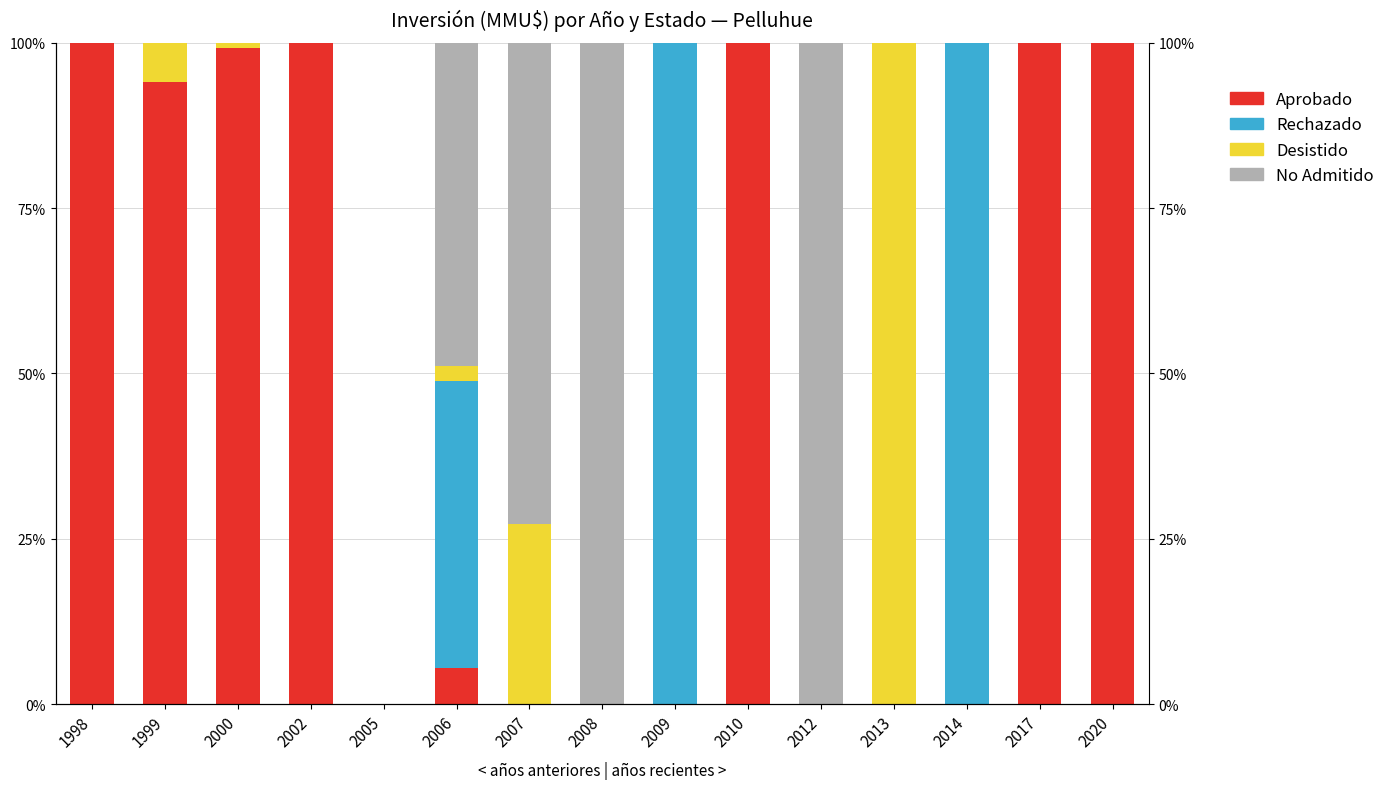

Which series has the largest range (max minus min)?

Aprobado